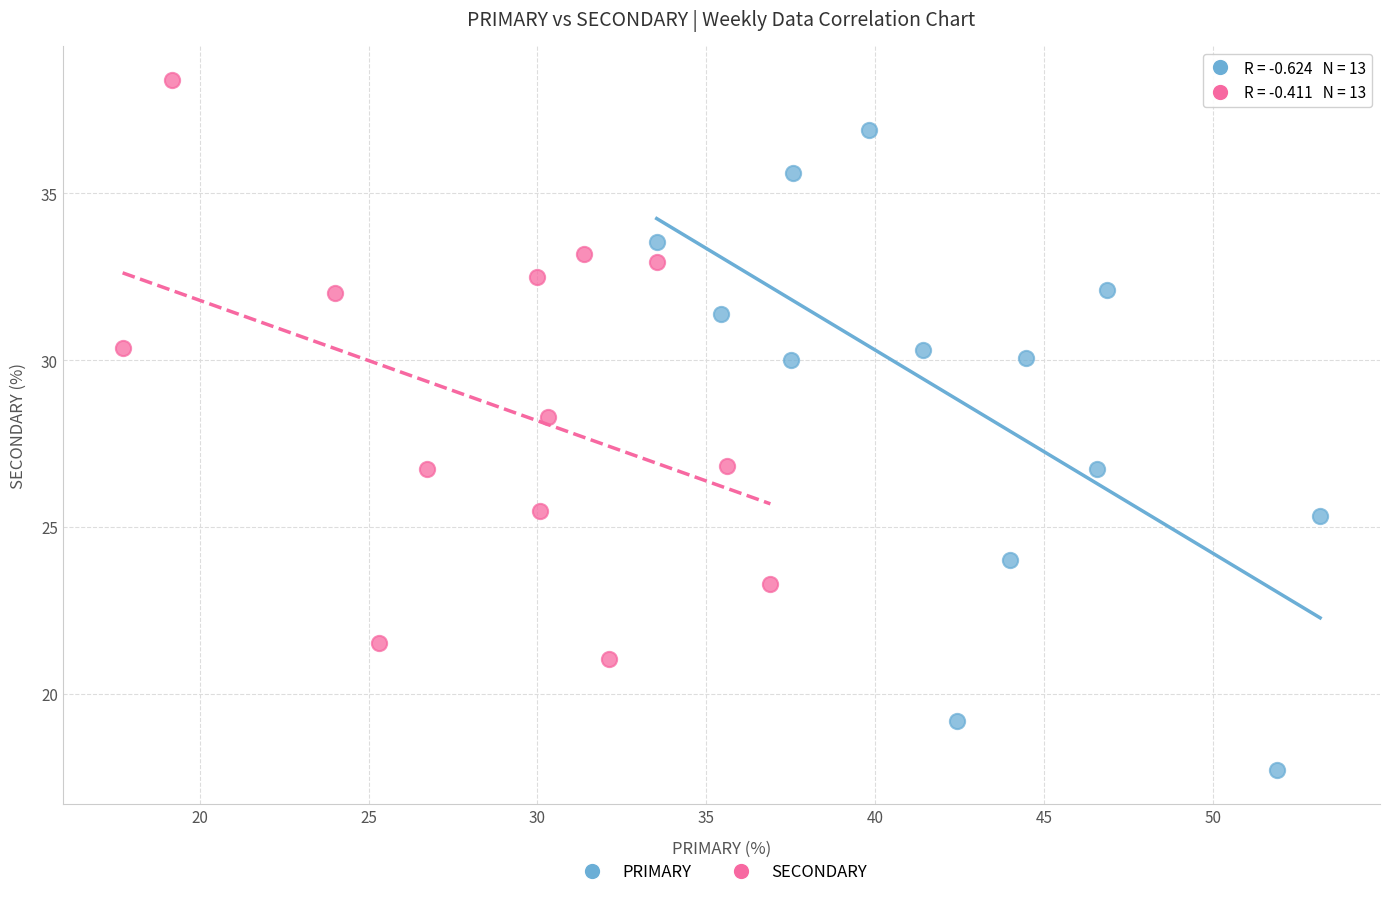

Which series contains the highest Y value?

SECONDARY